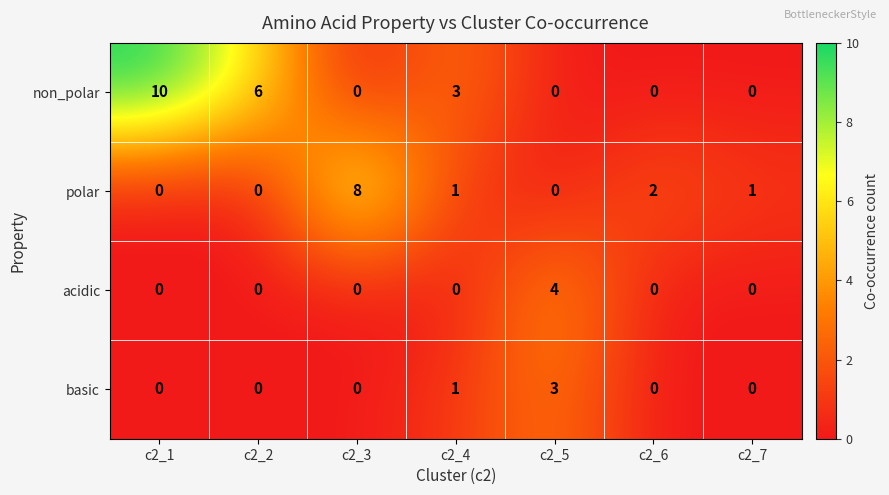

What is the average value of the non_polar series?

3